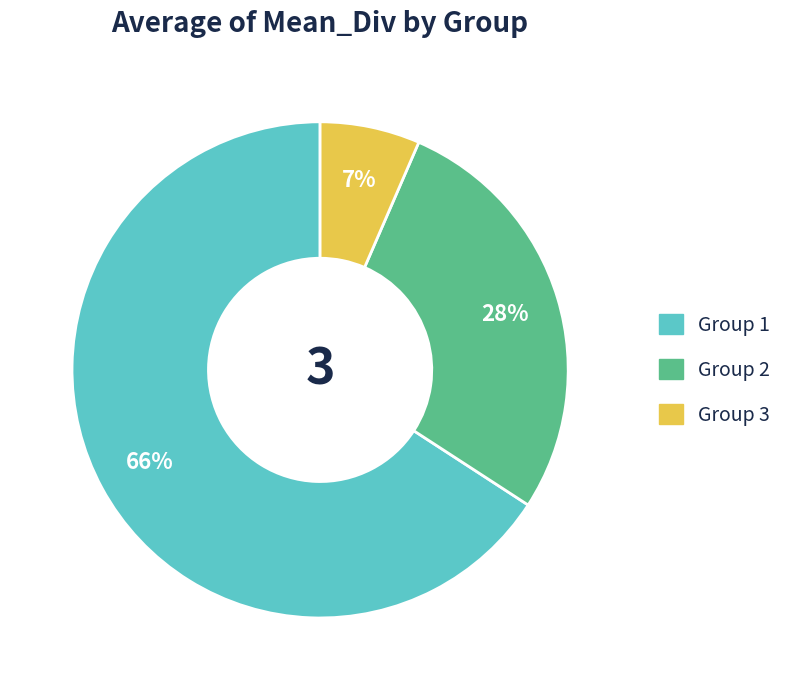

Is there a majority slice in this chart?

Yes